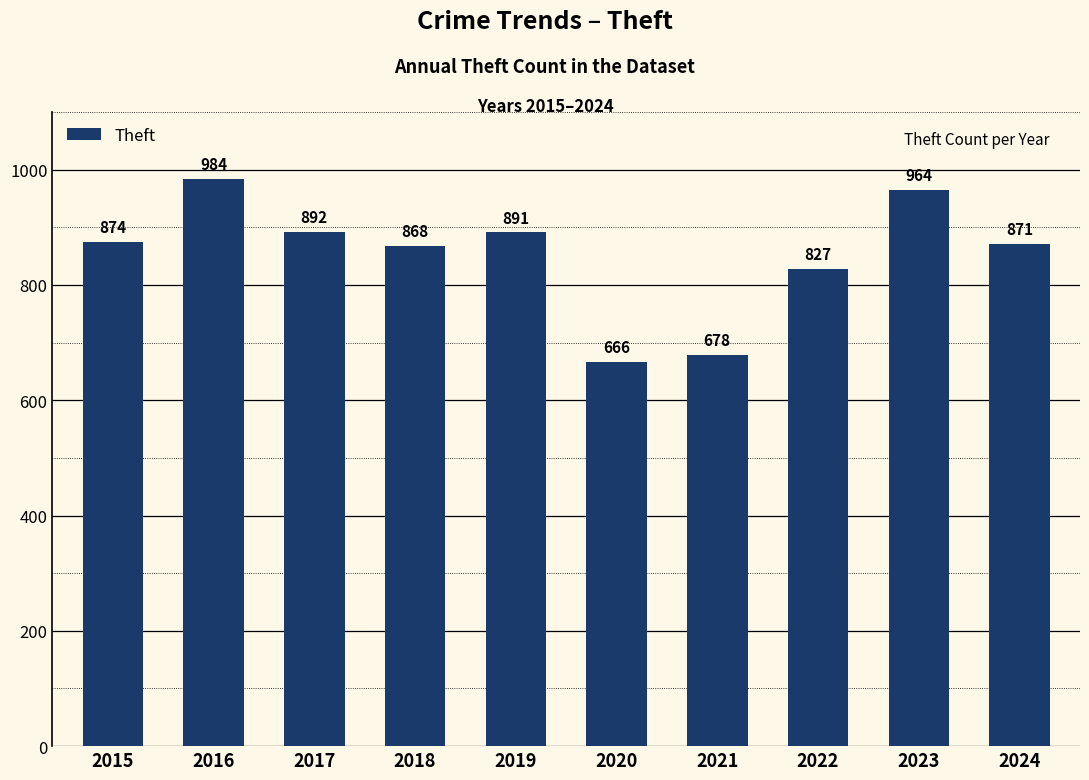

What is the smallest value displayed?

666